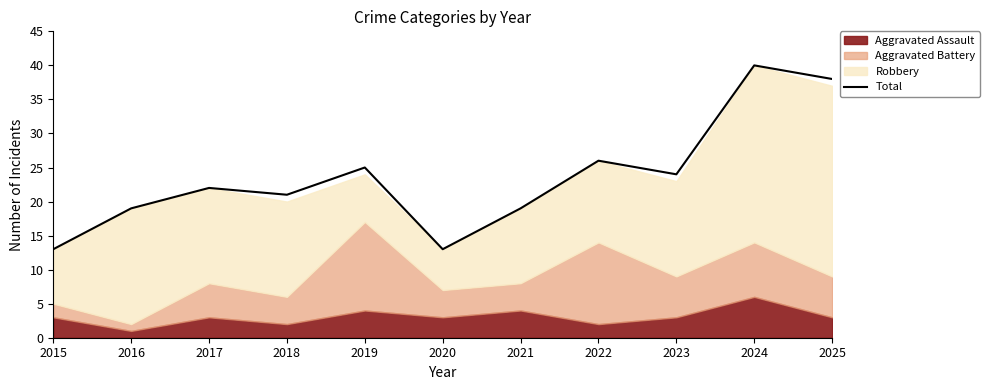

What is the difference between the second highest and minimum values?

25